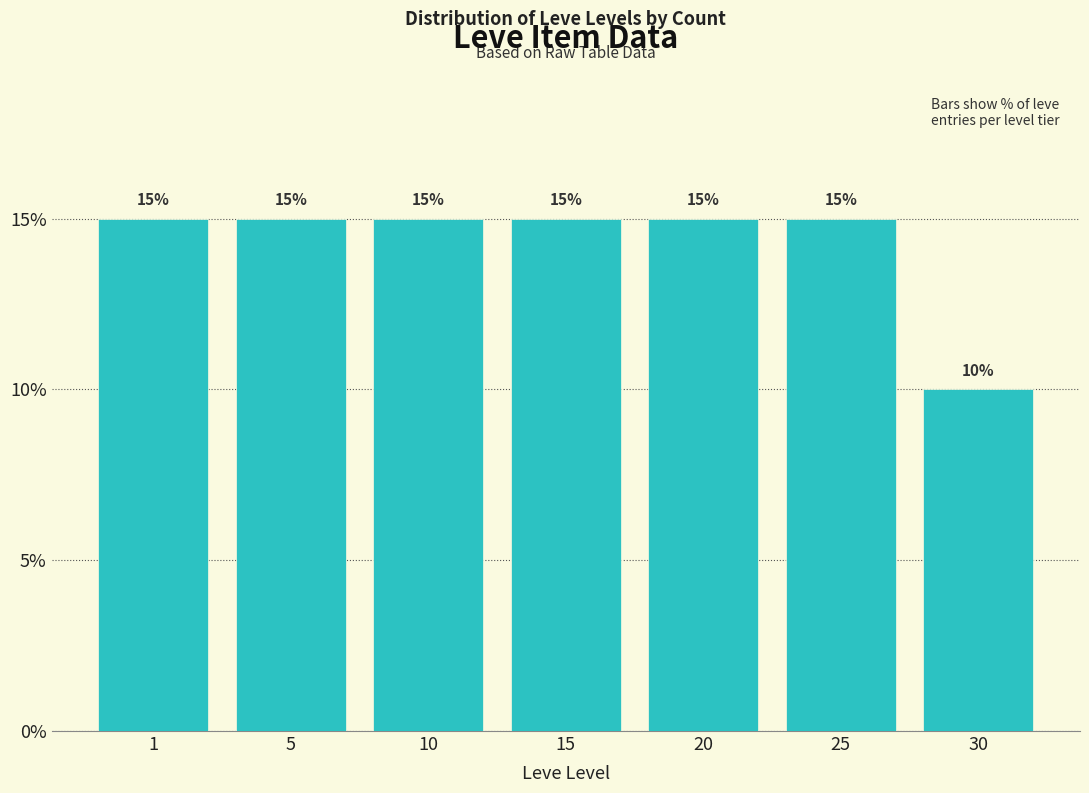

Reading left to right, list all the values displayed in this chart.

15	15	15	15	15	15	10